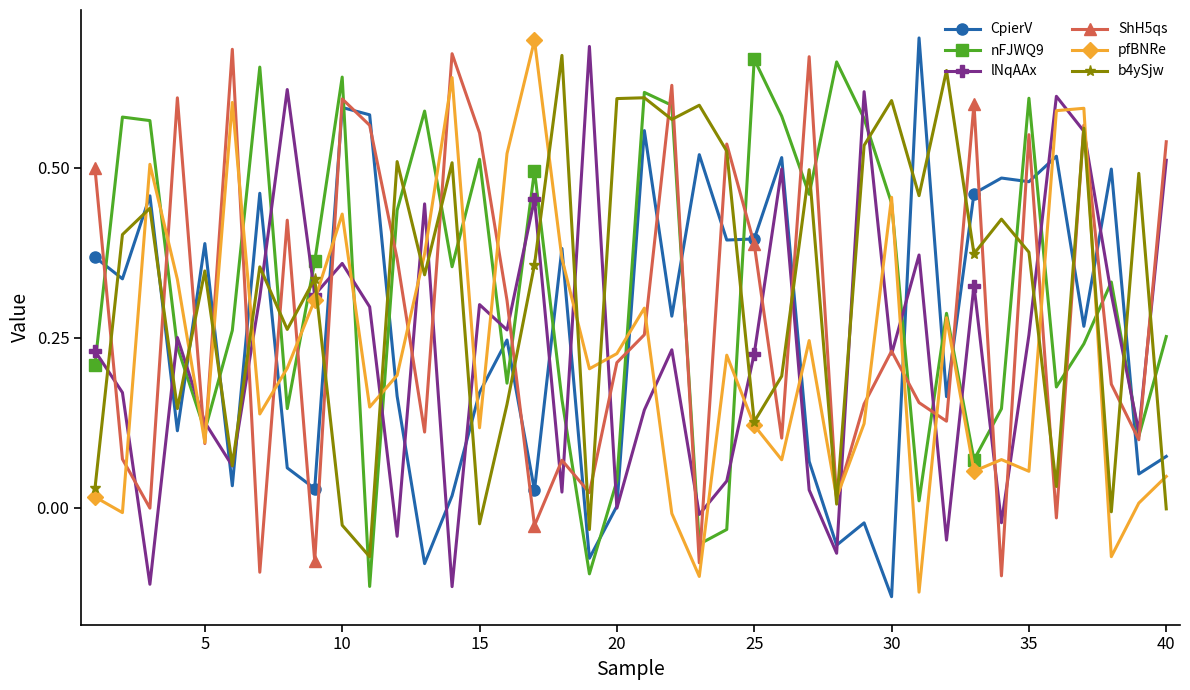

True or false: CpierV has more than 1 interior local peaks.

True